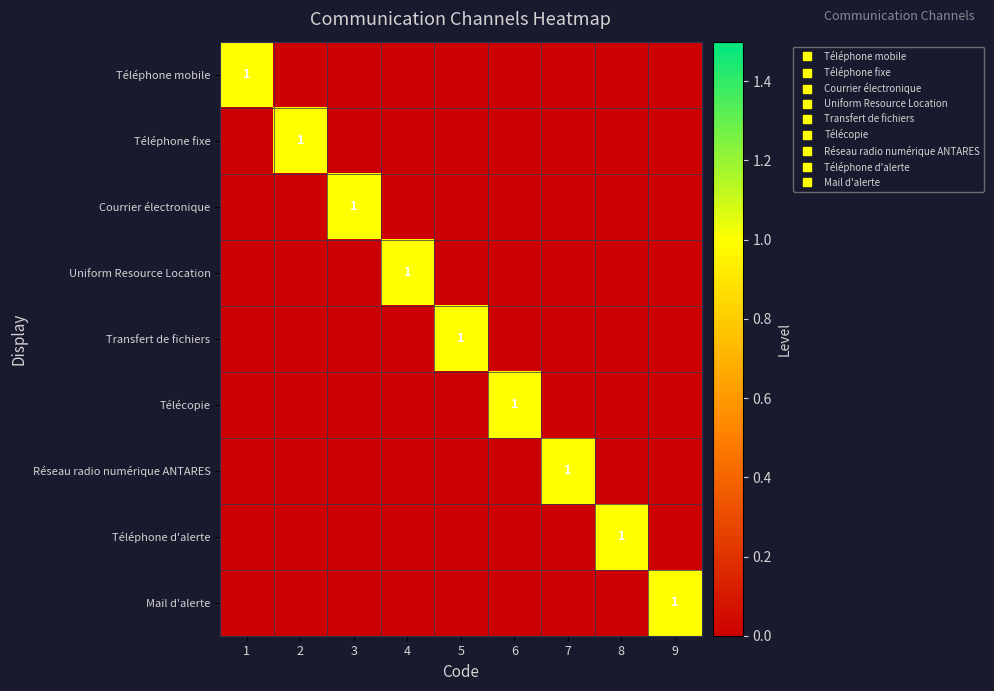

At how many categories does at least one series exceed 0?

9